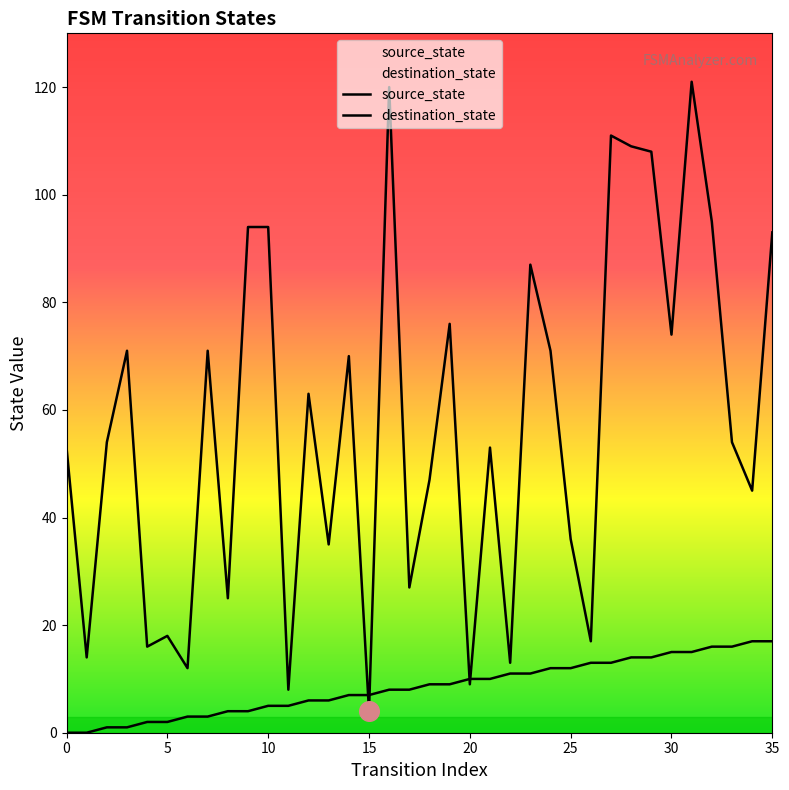

Is the value of source_state at 12 greater than the value of destination_state at 12?

No